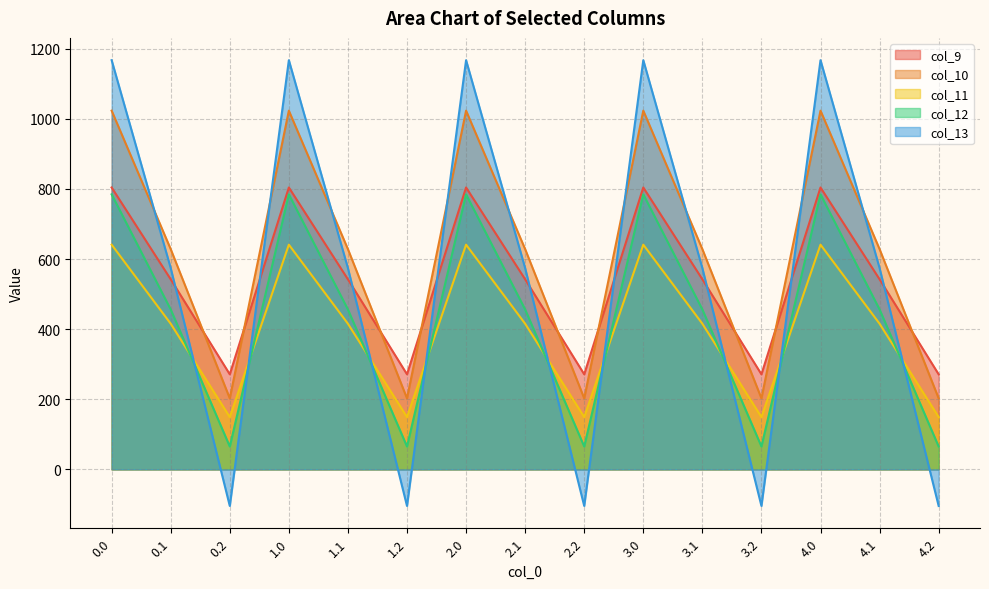

Which has a higher value, 0.1 or 3.1?

0.1